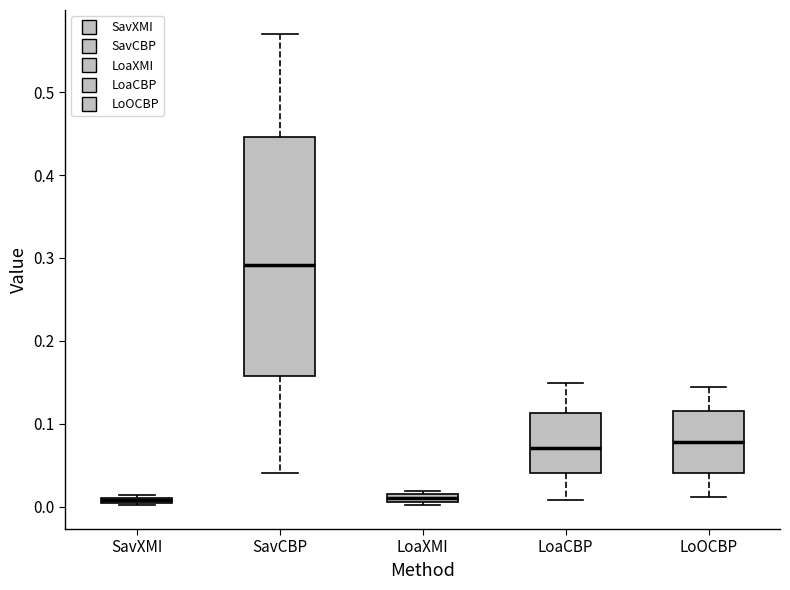

Comparing the boxes themselves (not the whiskers), which one is the tallest?

SavCBP